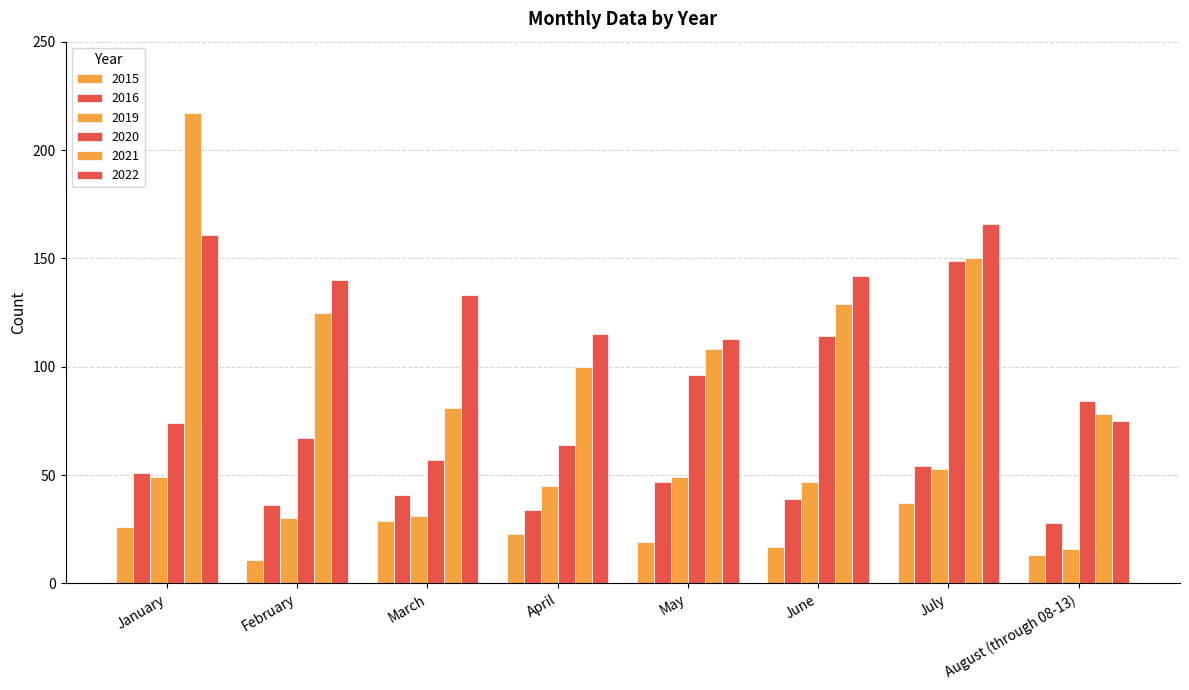

What is the value of the 2022 bar at the 5th from the left?

113